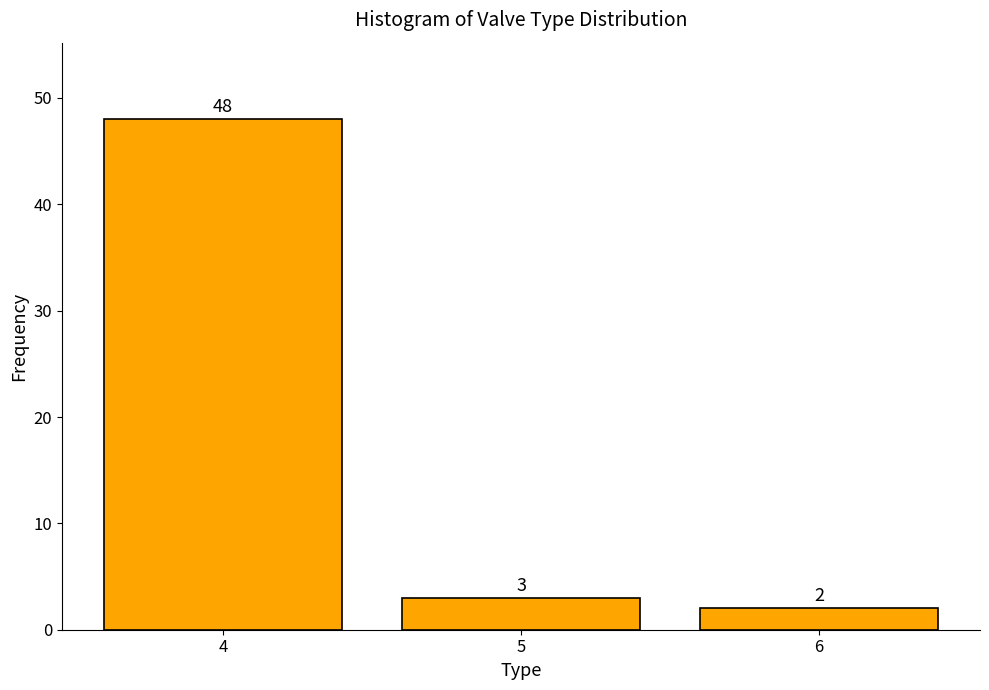

Reading left to right, extract all data points from this chart.

4=48	5=3	6=2